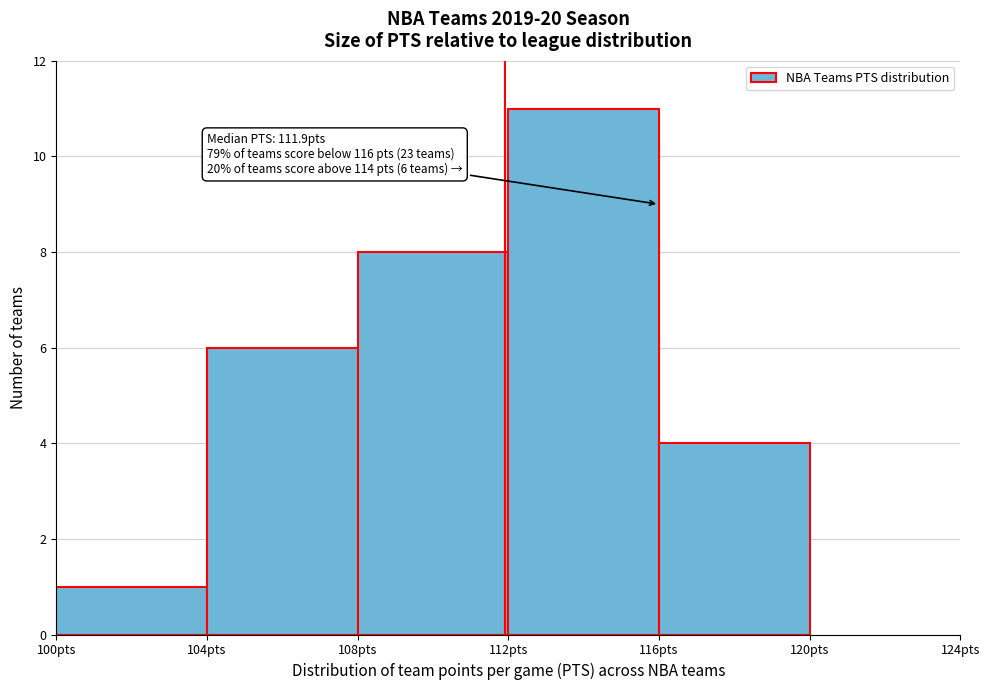

Over which range of the x-axis is the bar tallest?

112 to 116